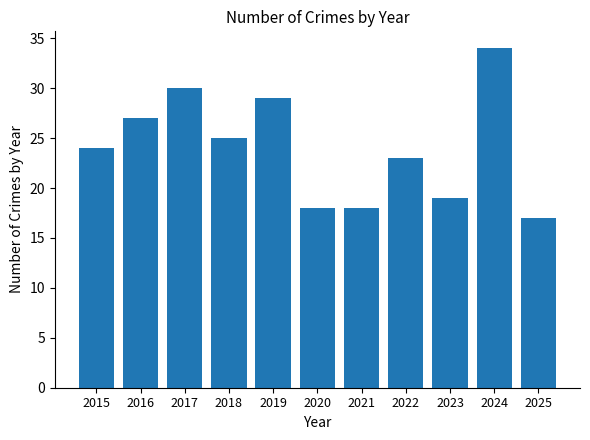

Between 2016 and 2019, which is larger?

2019